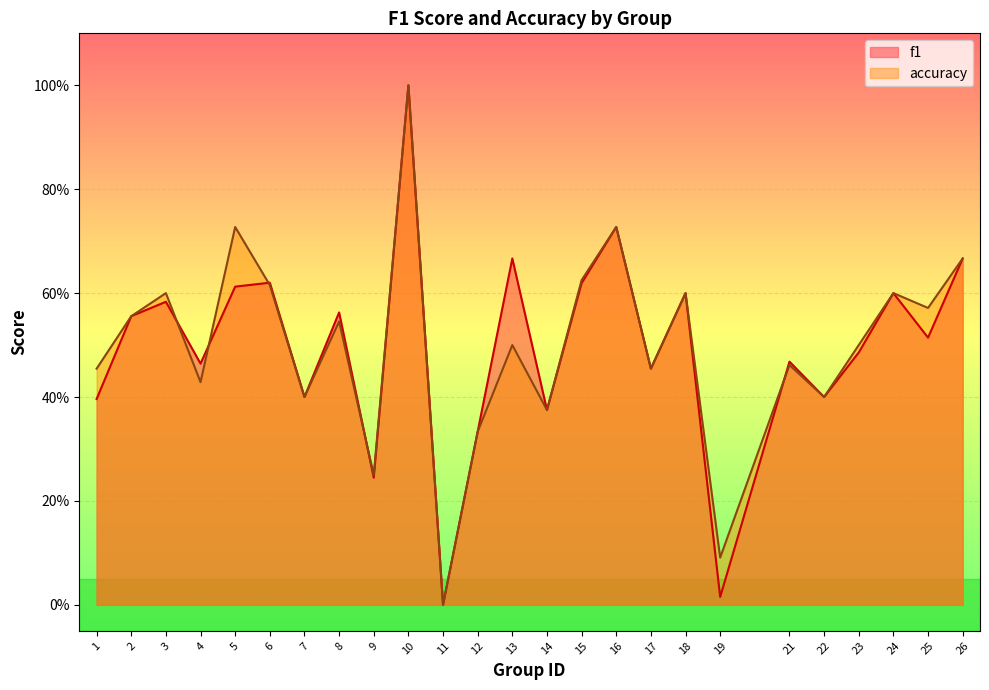

True or false: accuracy has more than 1 interior local peaks.

True